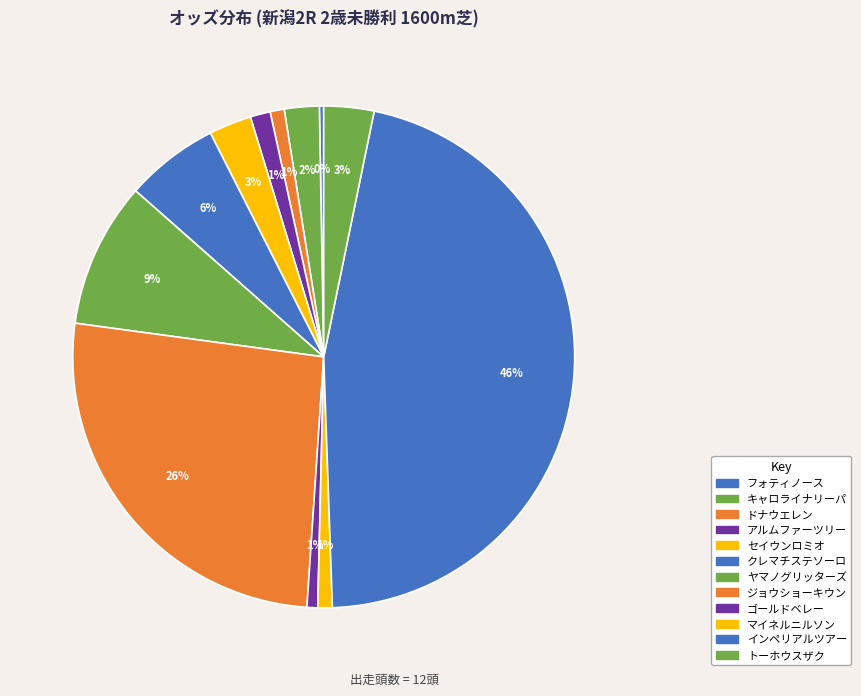

The ヤマノグリッターズ slice represents 9% of the pie. True or false?

True